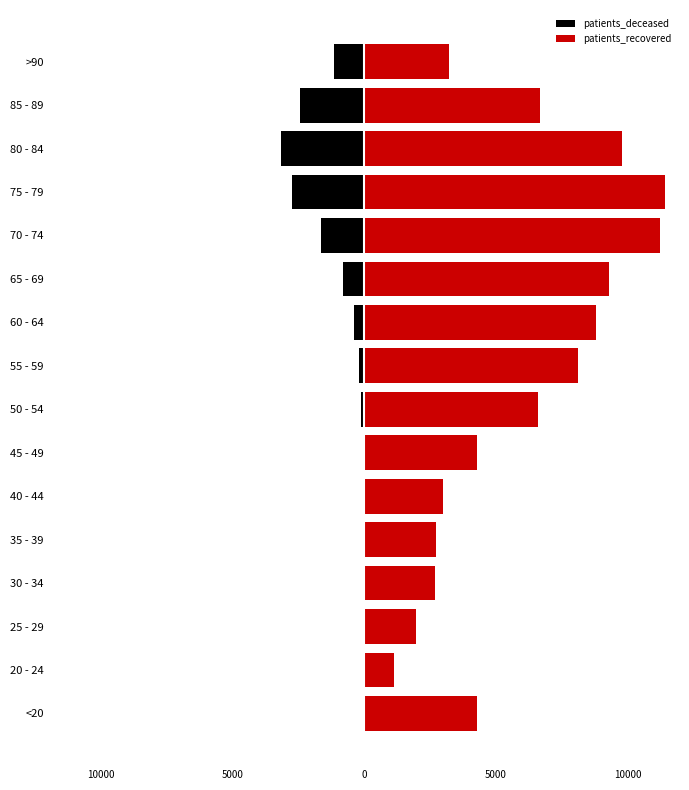

What is the sum of the patients_recovered values at 75 - 79 and <20?

15720